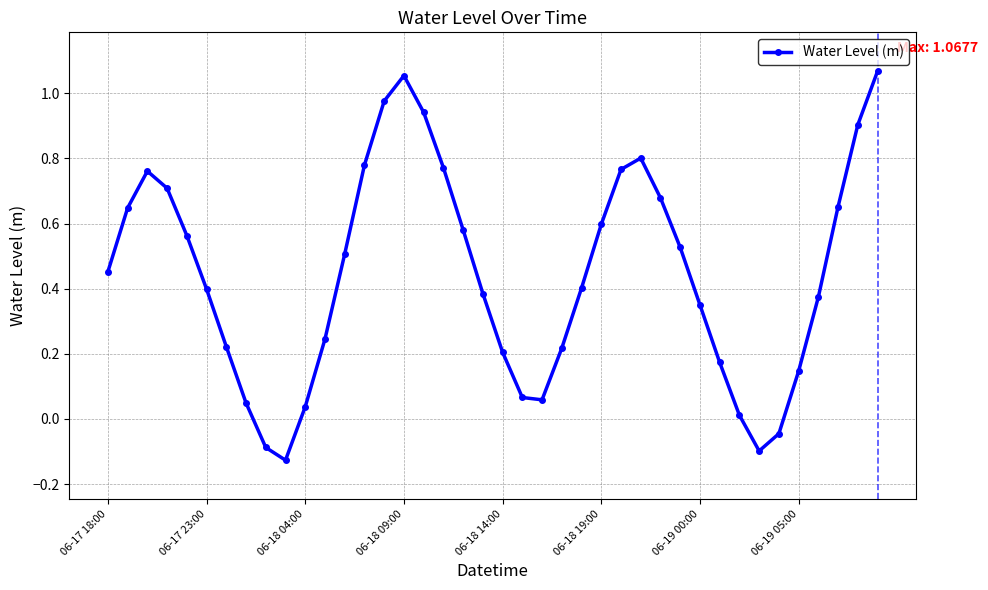

How many interior local peaks (higher than both neighbors) does the data have?

3